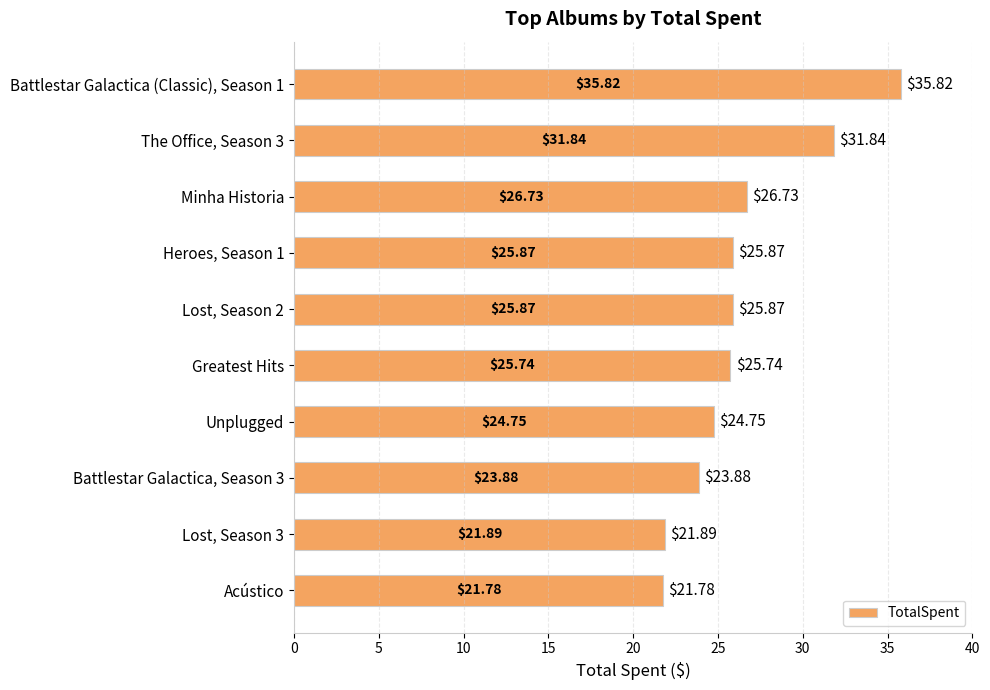

What is the label of the 1st bar from the bottom?

Acústico